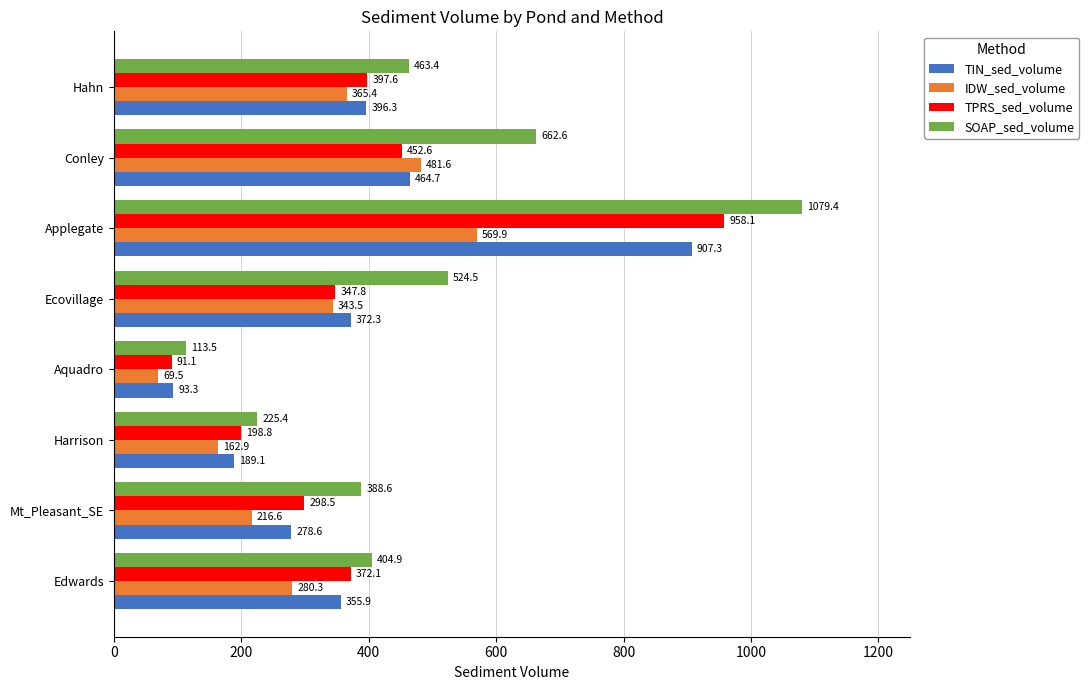

Which series has the largest range (max minus min)?

SOAP_sed_volume